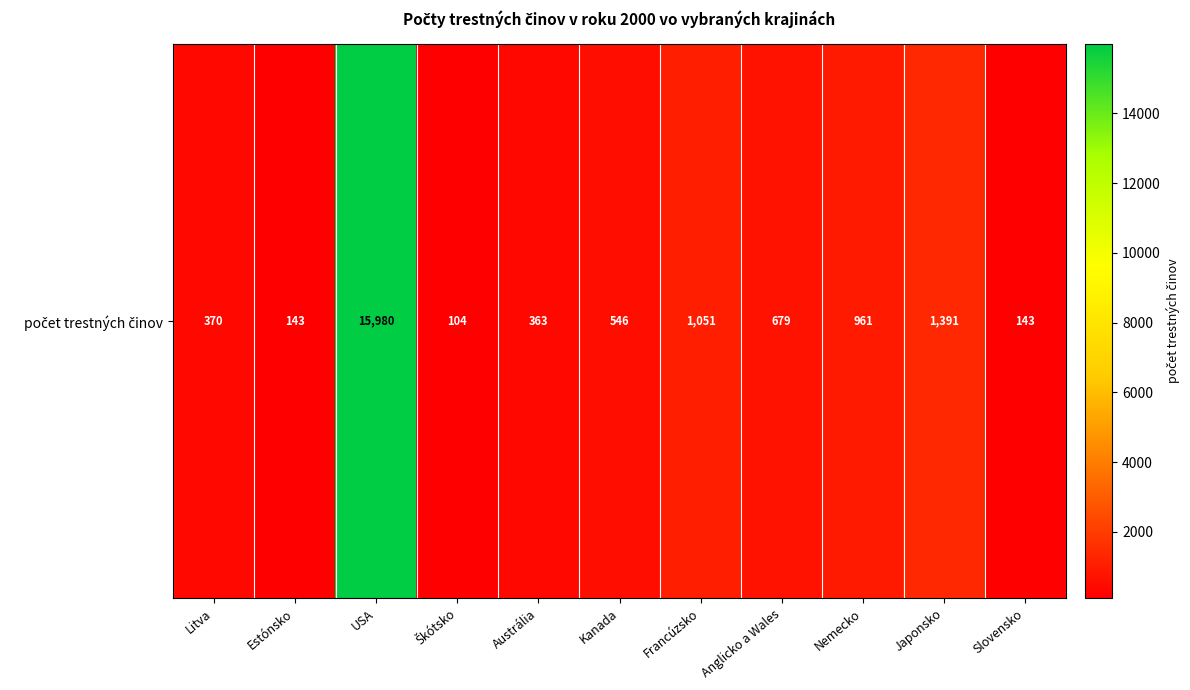

Reading left to right, what are all the values shown in this chart?

370	143	15980	104	363	546	1051	679	961	1391	143